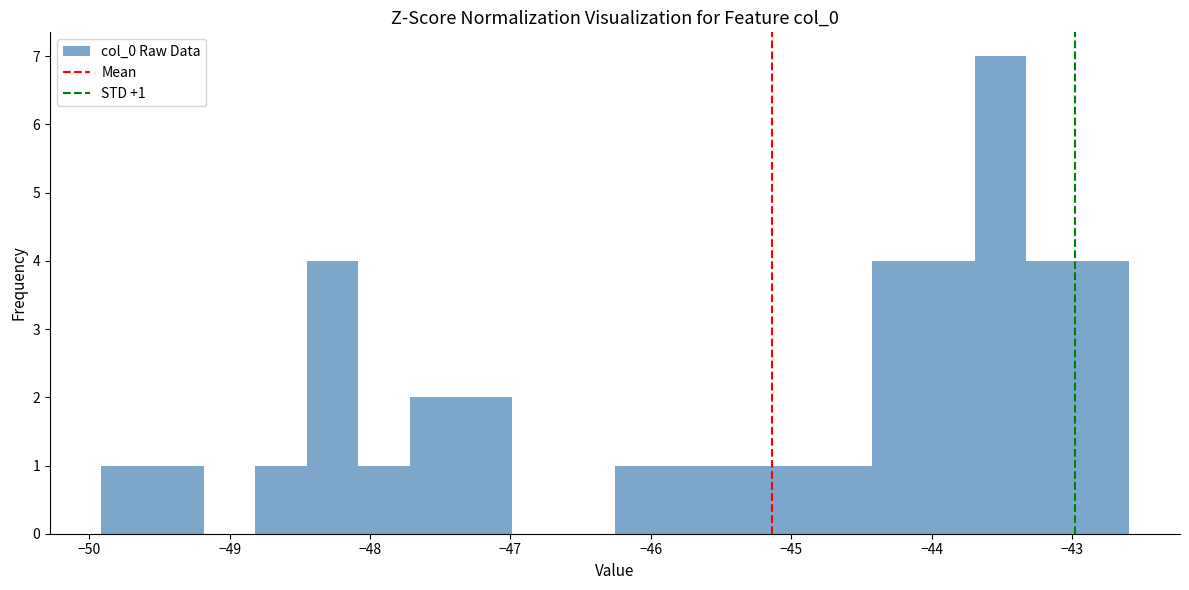

Around what value on the x-axis is the tallest bar? Give the approximate position of its centre, as read against the axis.

-43.5